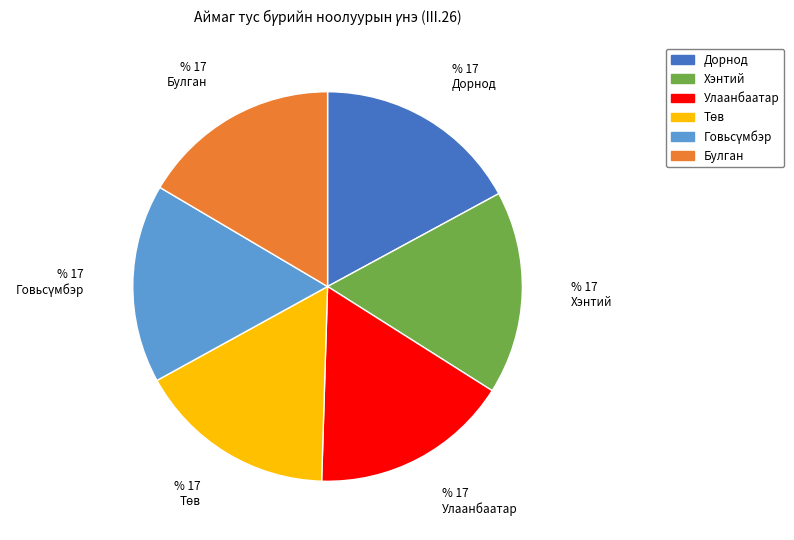

Does any single category account for the majority?

No